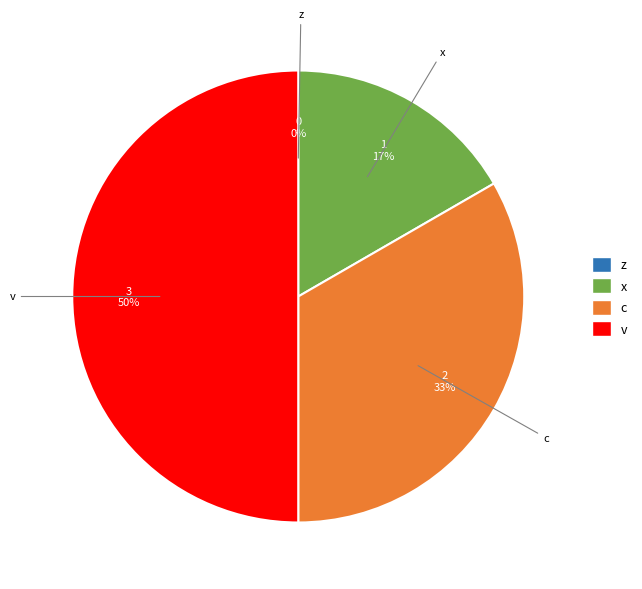

Which category has the biggest portion of the pie?

v